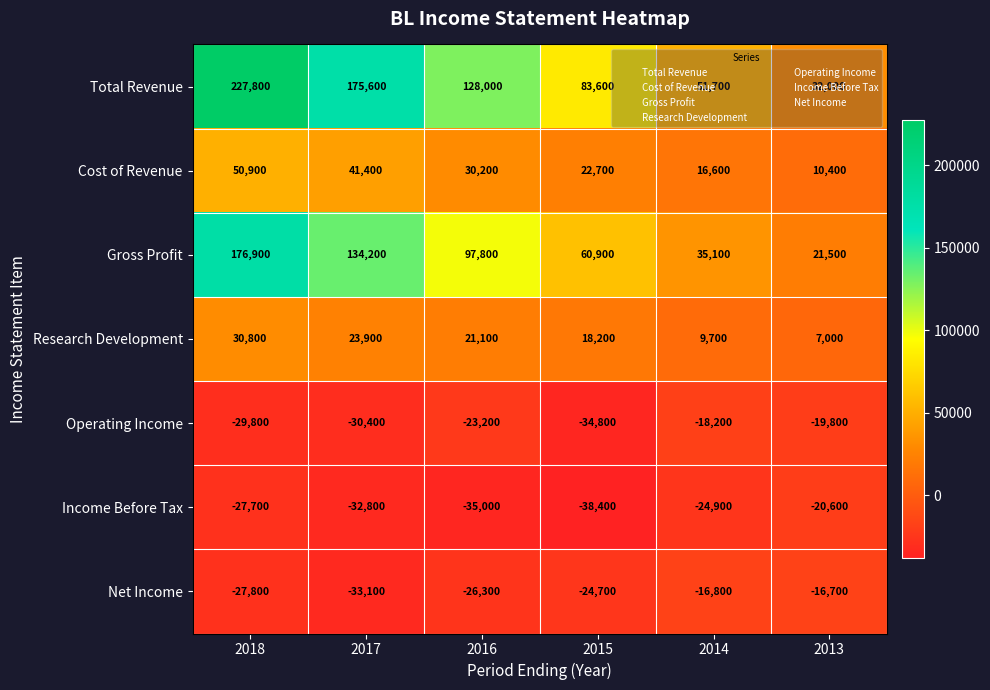

The Gross Profit series shows 97800 at 2016. True or false?

True